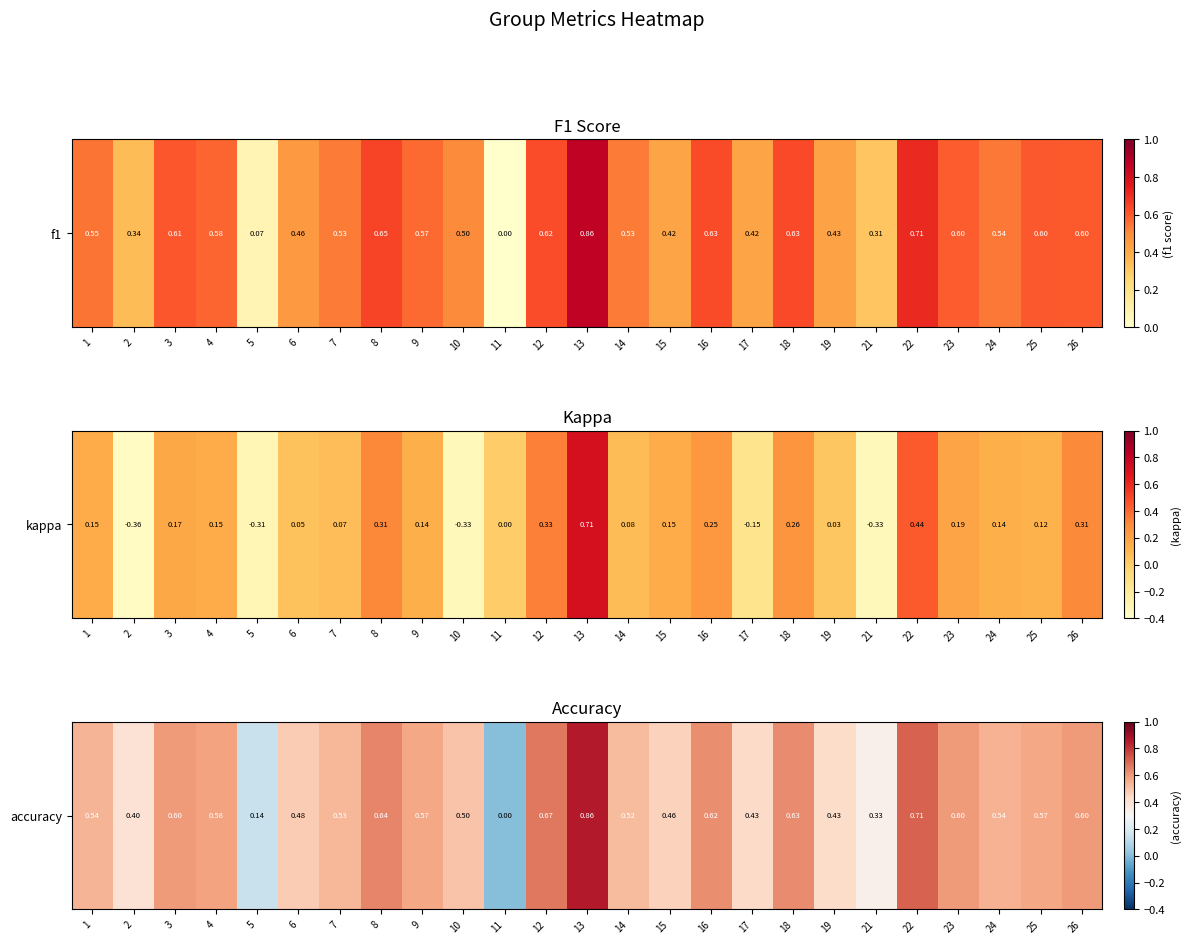

How many data points are above 0?

24